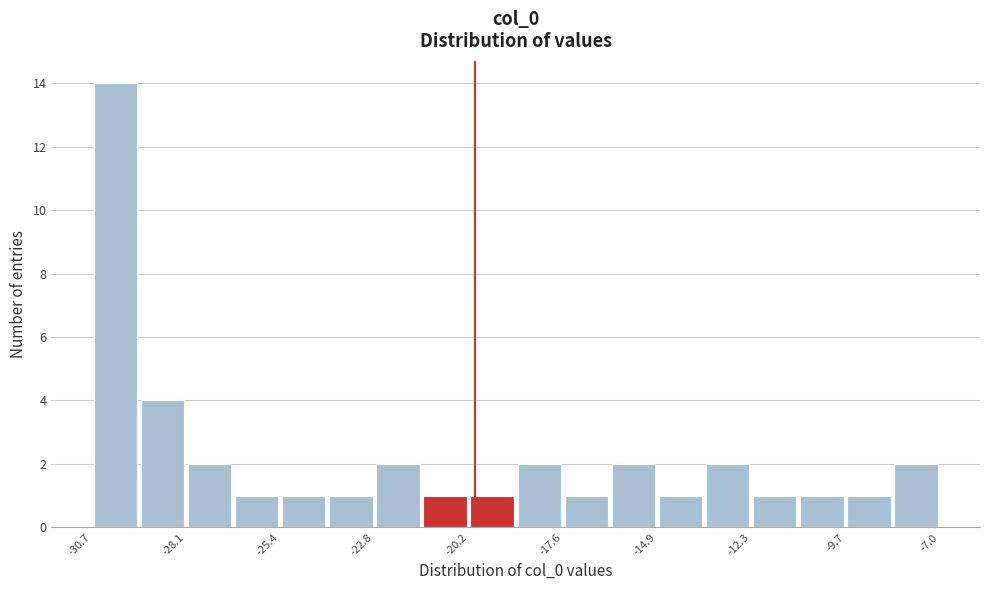

Around what value on the x-axis is the tallest bar? Give the approximate position of its centre, as read against the axis.

-30.0